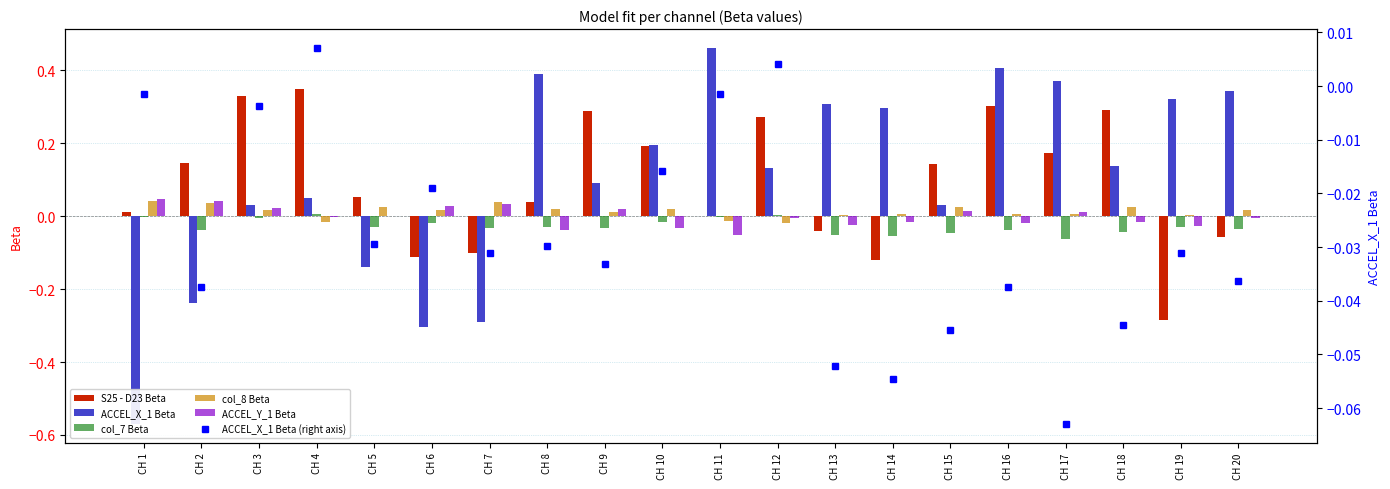

Are the bars horizontal?

No